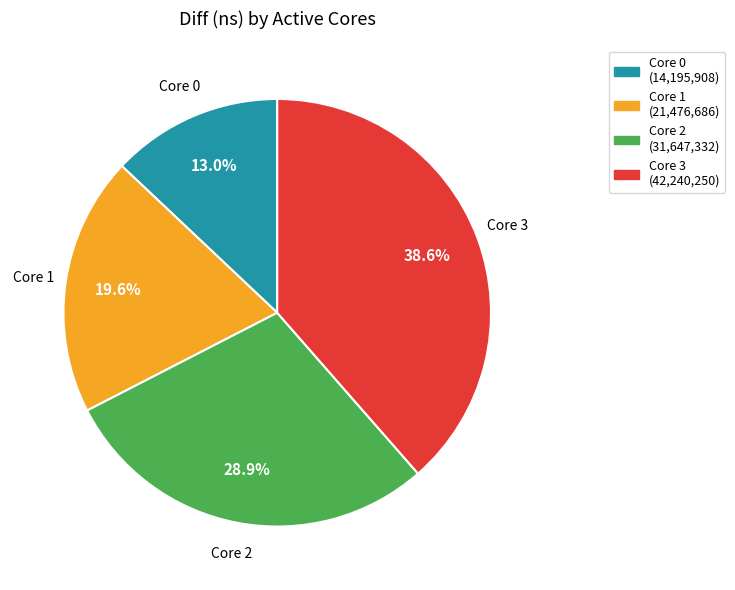

Count the number of slices in the pie.

4